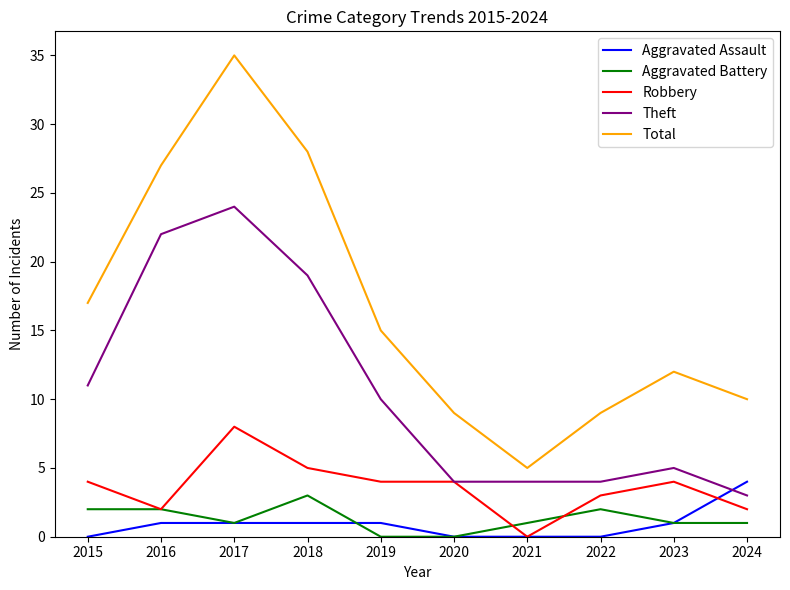

Which series has the largest range (max minus min)?

Total